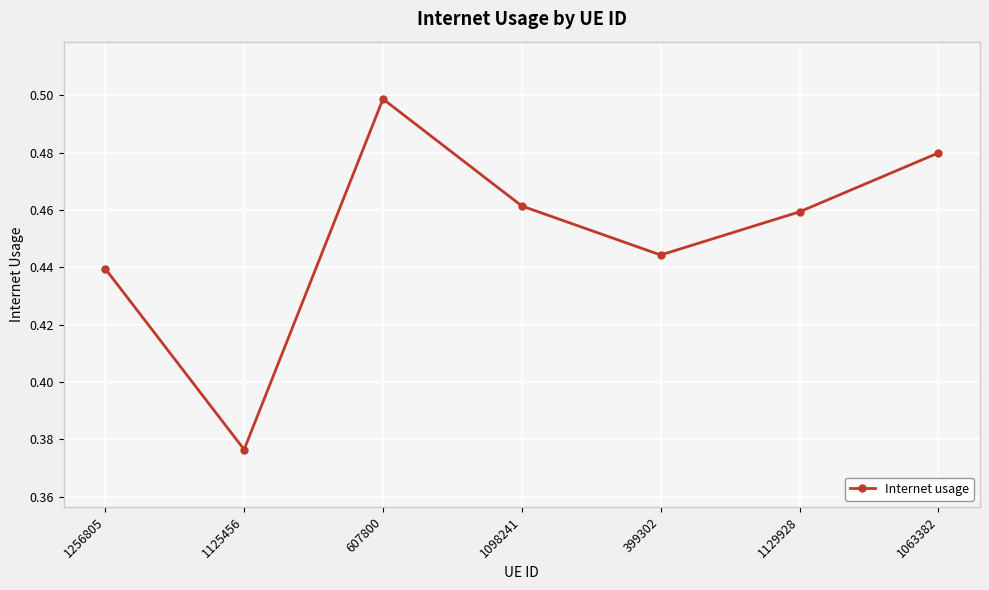

Count the values in the range 0 to 1.

7